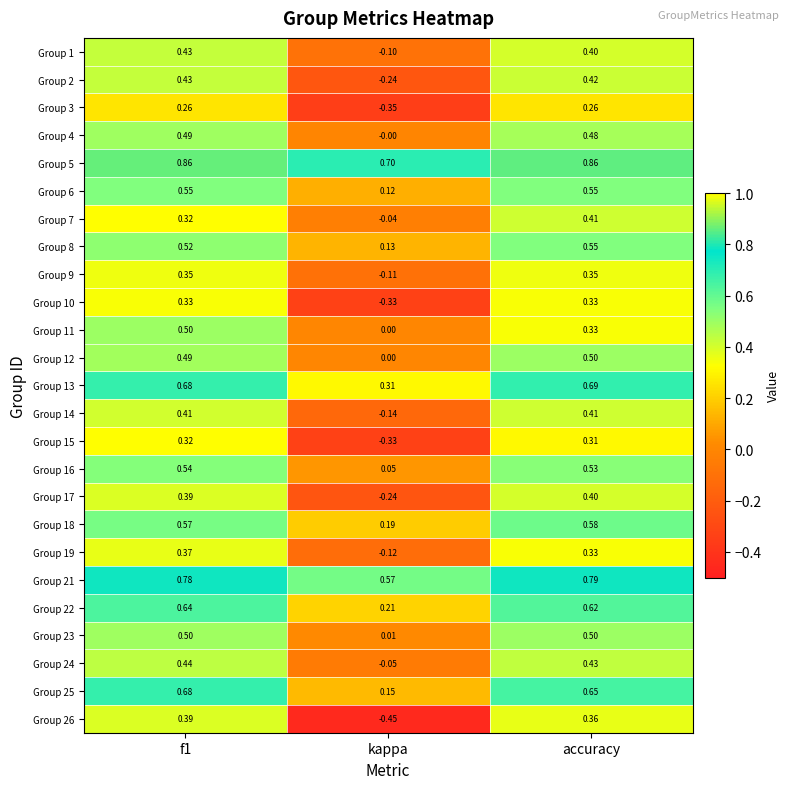

At which label is Group 9 closest to 0?

kappa